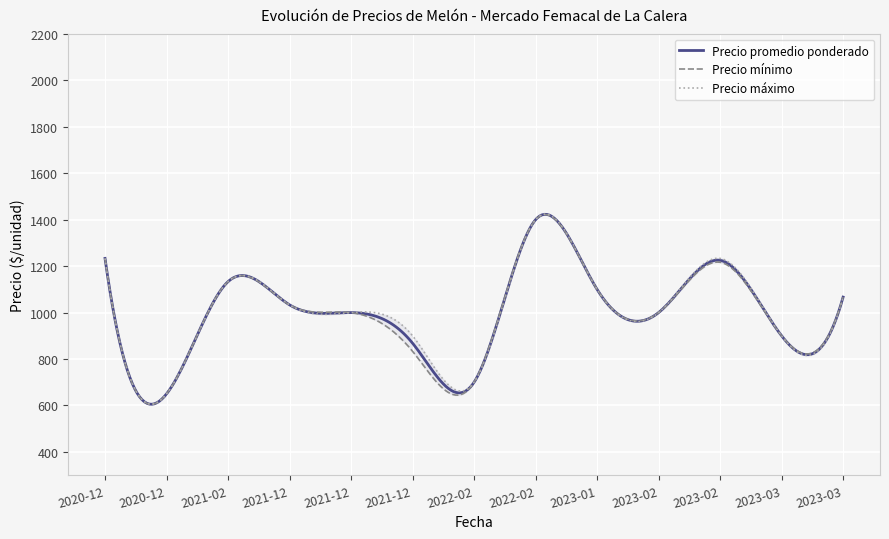

At which category does Precio maximo reach its first local valley?

2020-12-29